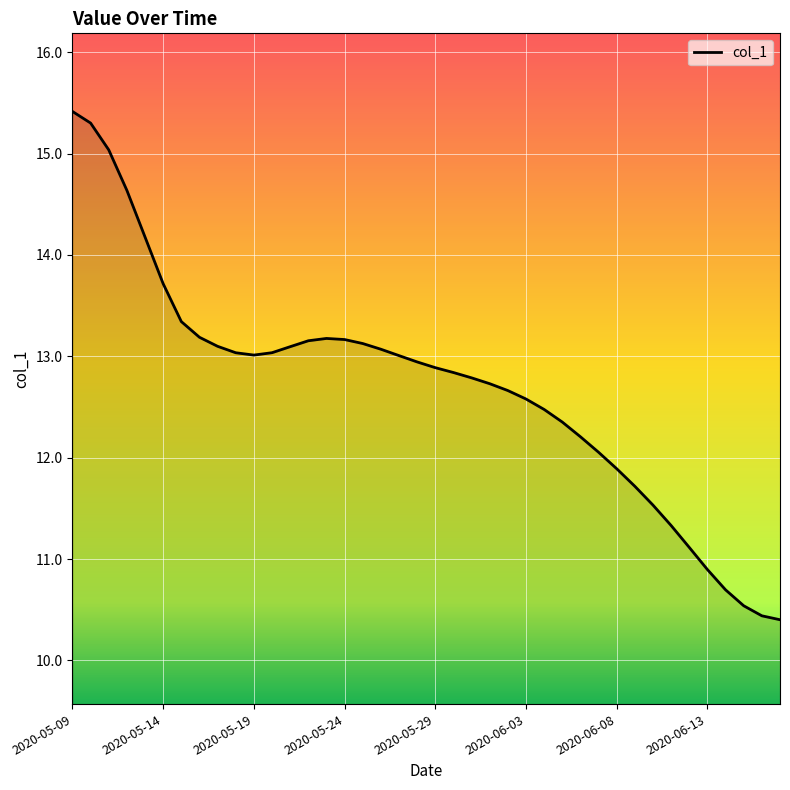

What is the difference between the maximum and minimum values?

5.0